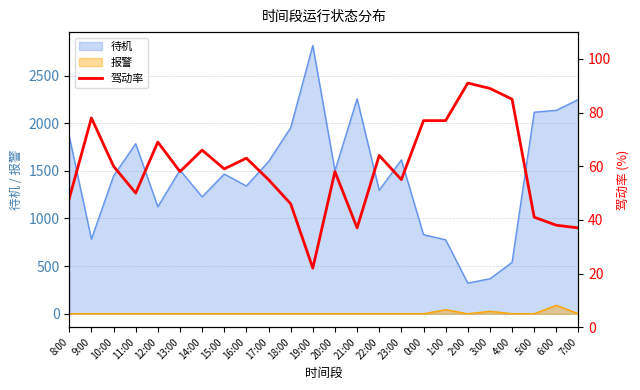

What is the maximum value for 报警?

88